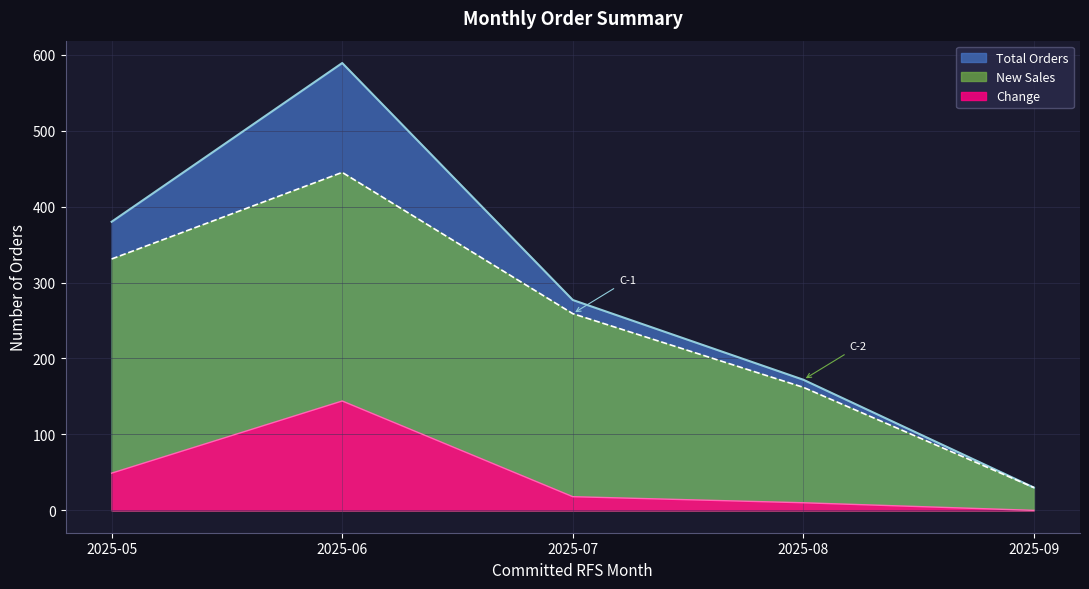

True or false: New Sales has a value of 445 at 2025-06.

True